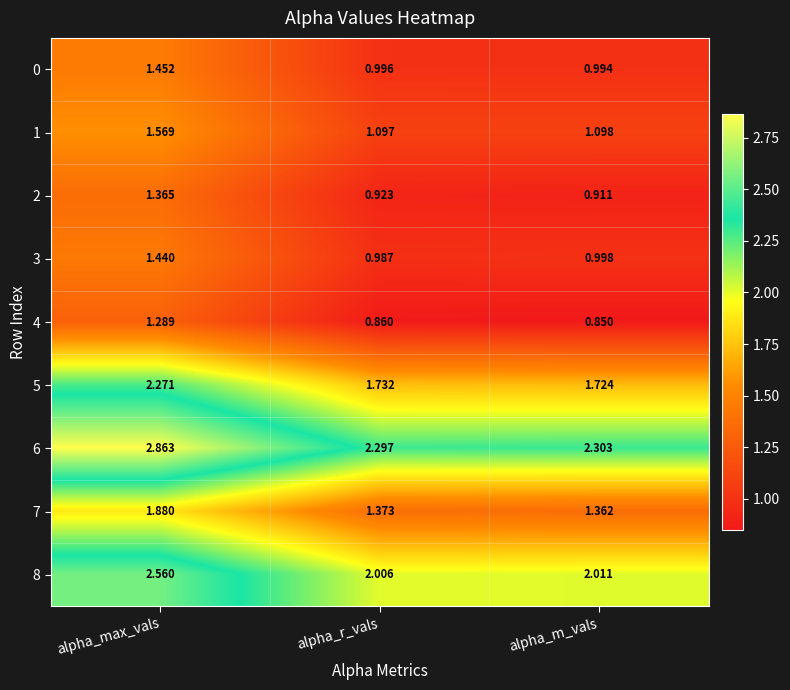

Is the value of 6 at alpha_r_vals greater than the value of 0 at alpha_m_vals?

Yes